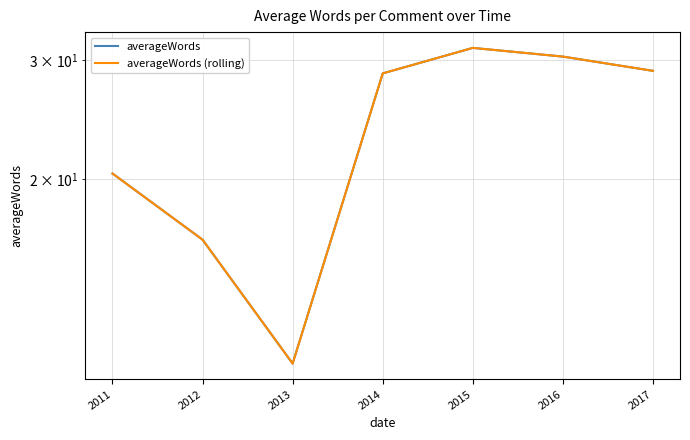

Which has a higher value, 2011 or 2013?

2011